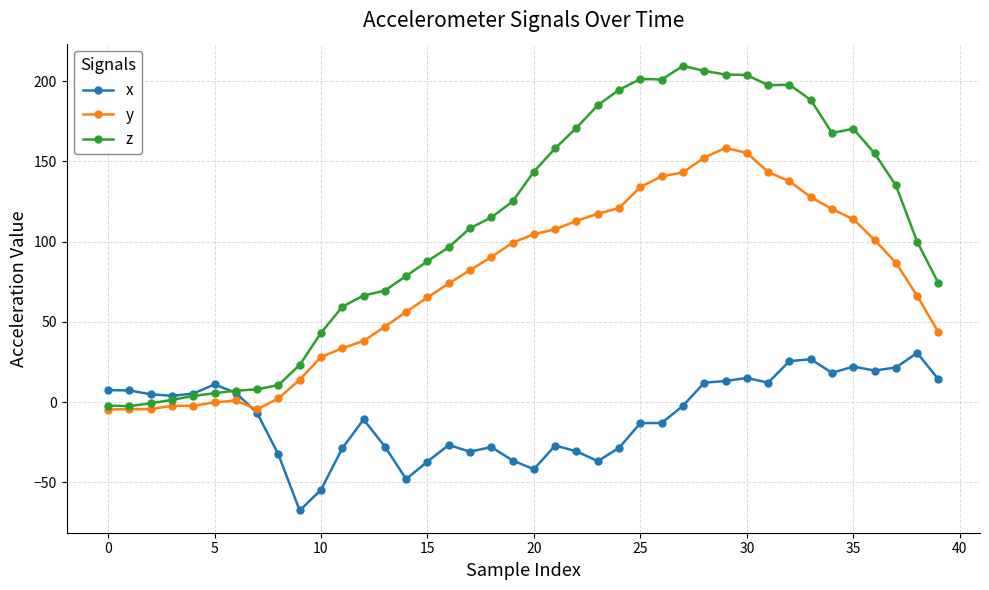

At how many categories does at least one series exceed 175?

11